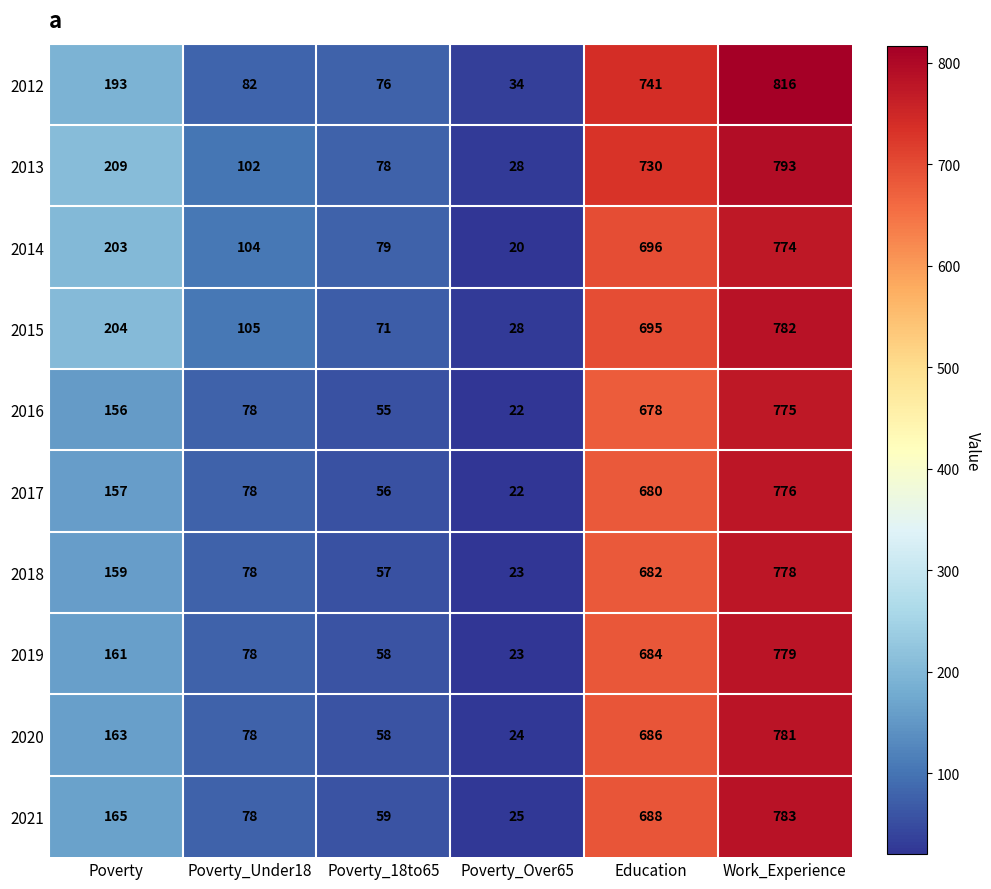

The 2019 series shows 684 at Education. True or false?

True